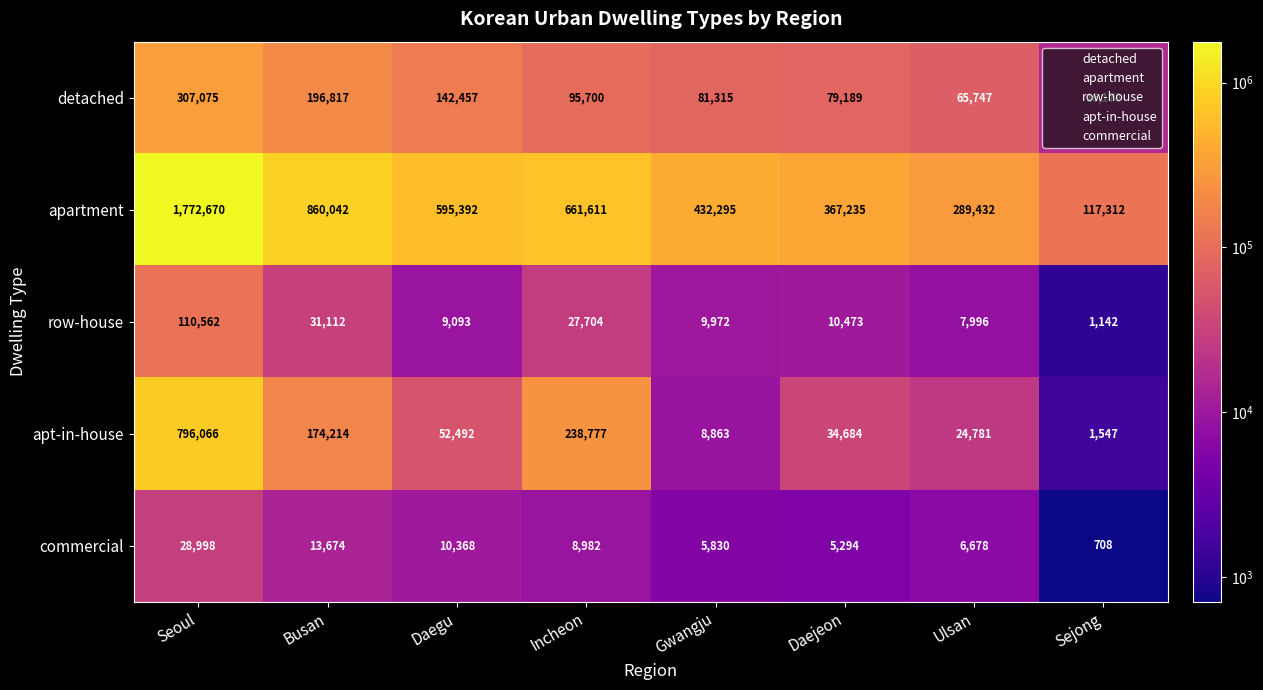

Rank the series at Seoul from highest to lowest value.

apartment, apt-in-house, detached, row-house, commercial